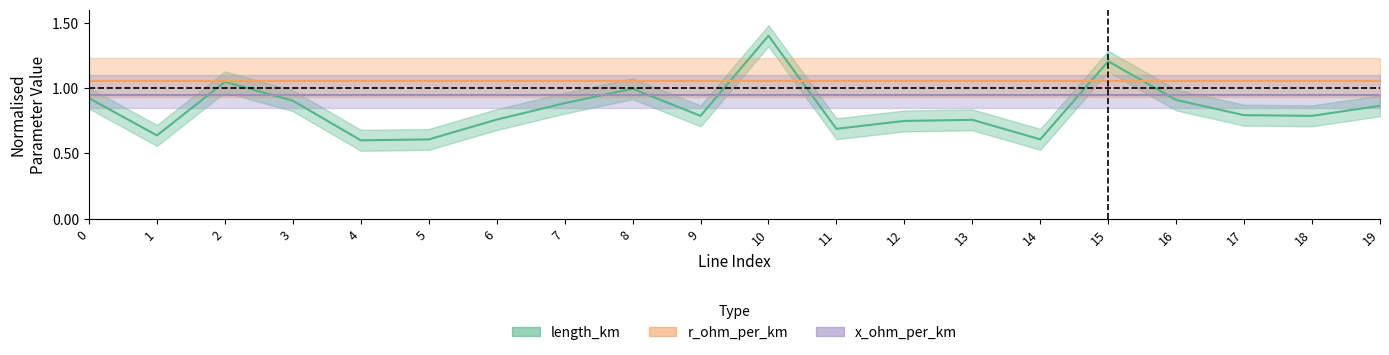

Between which two adjacent categories do x_ohm_per_km and length_km first intersect?

1 and 2